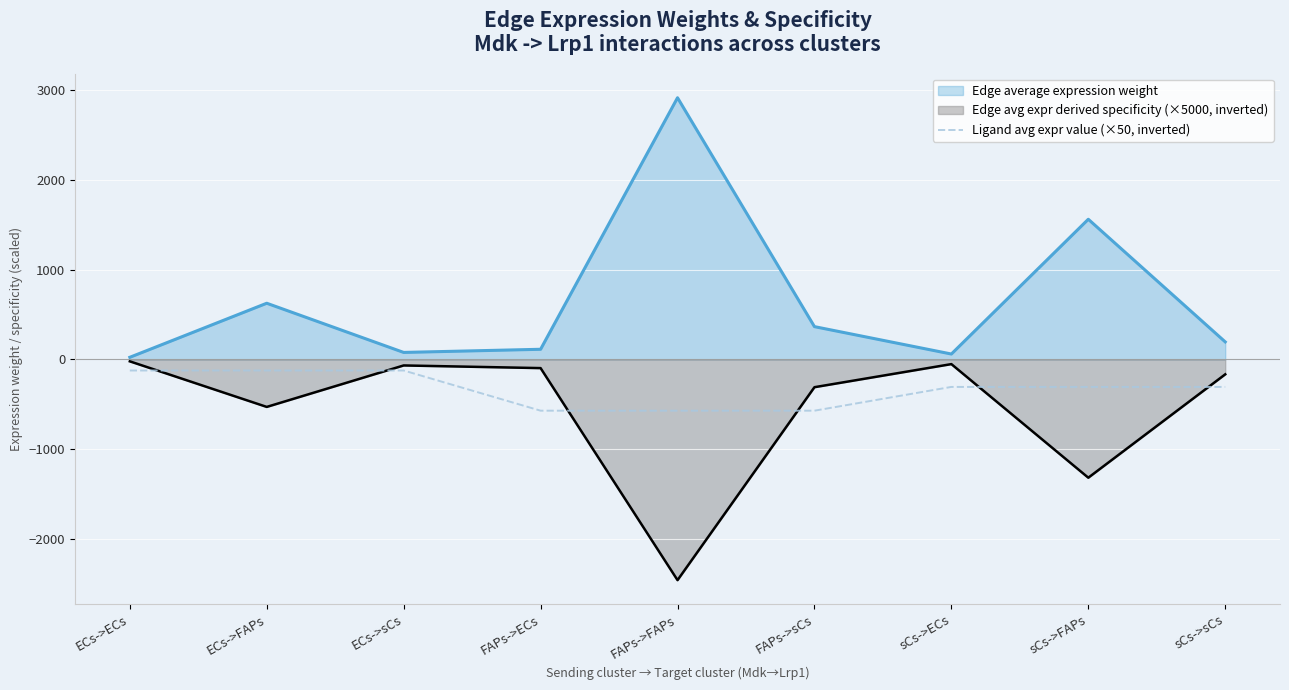

The value at ECs->sCs is -78.2. True or false?

False